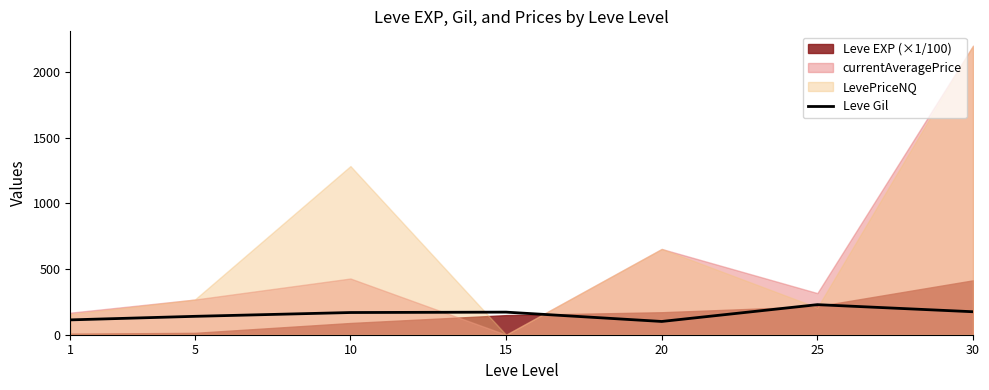

Where is the first local minimum?

20